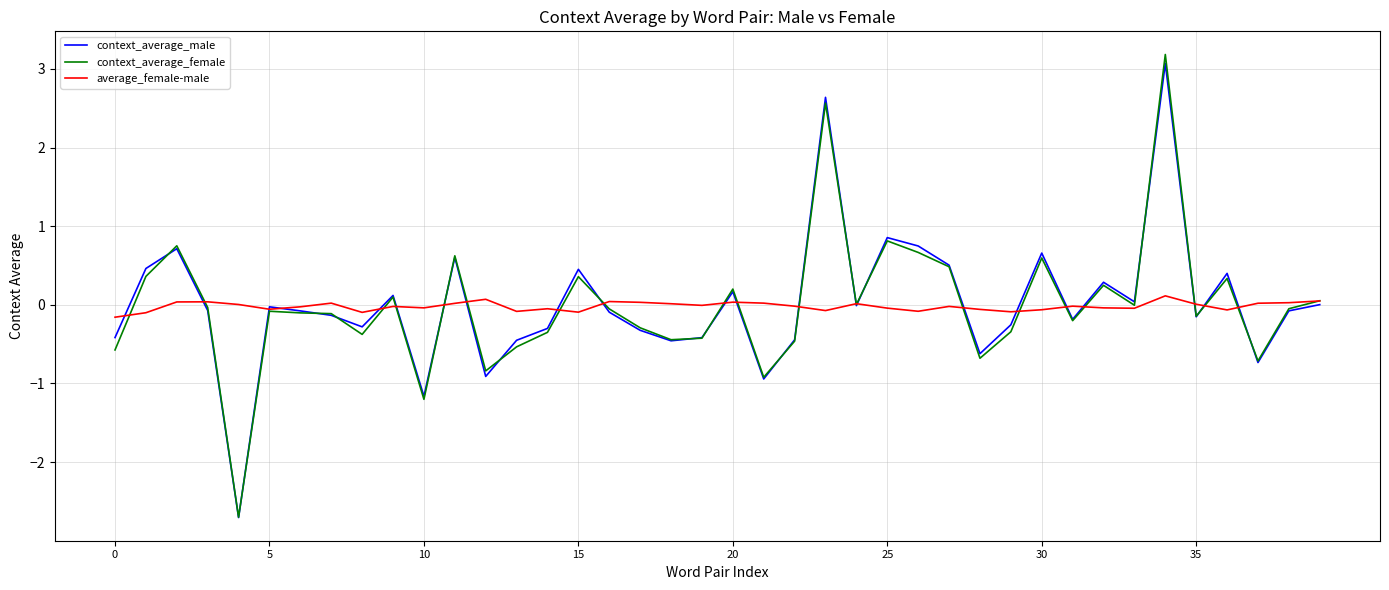

Is this an area chart (filled region under the line)?

No